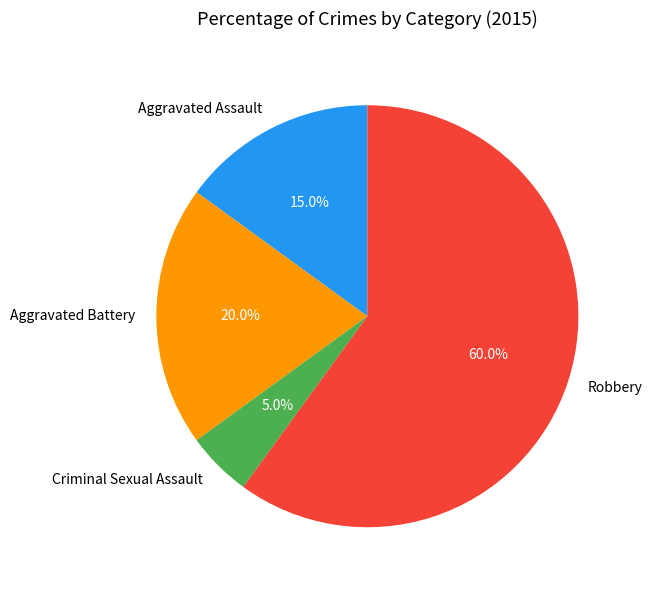

What is the majority slice?

Robbery